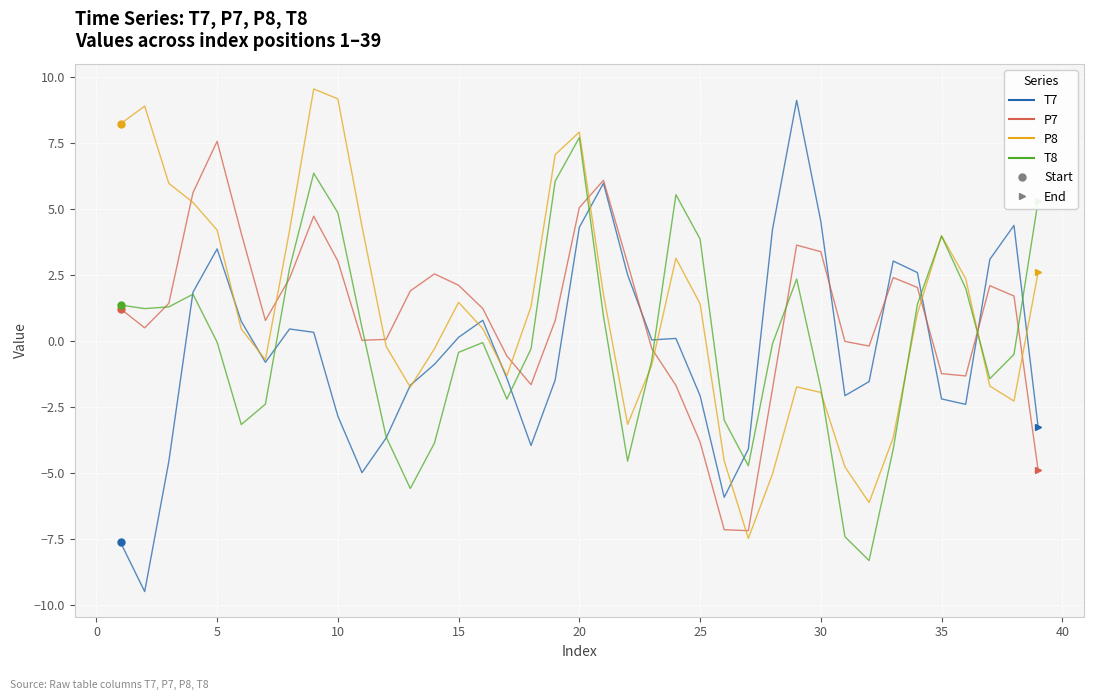

What is the maximum value shown in the chart?

9.5